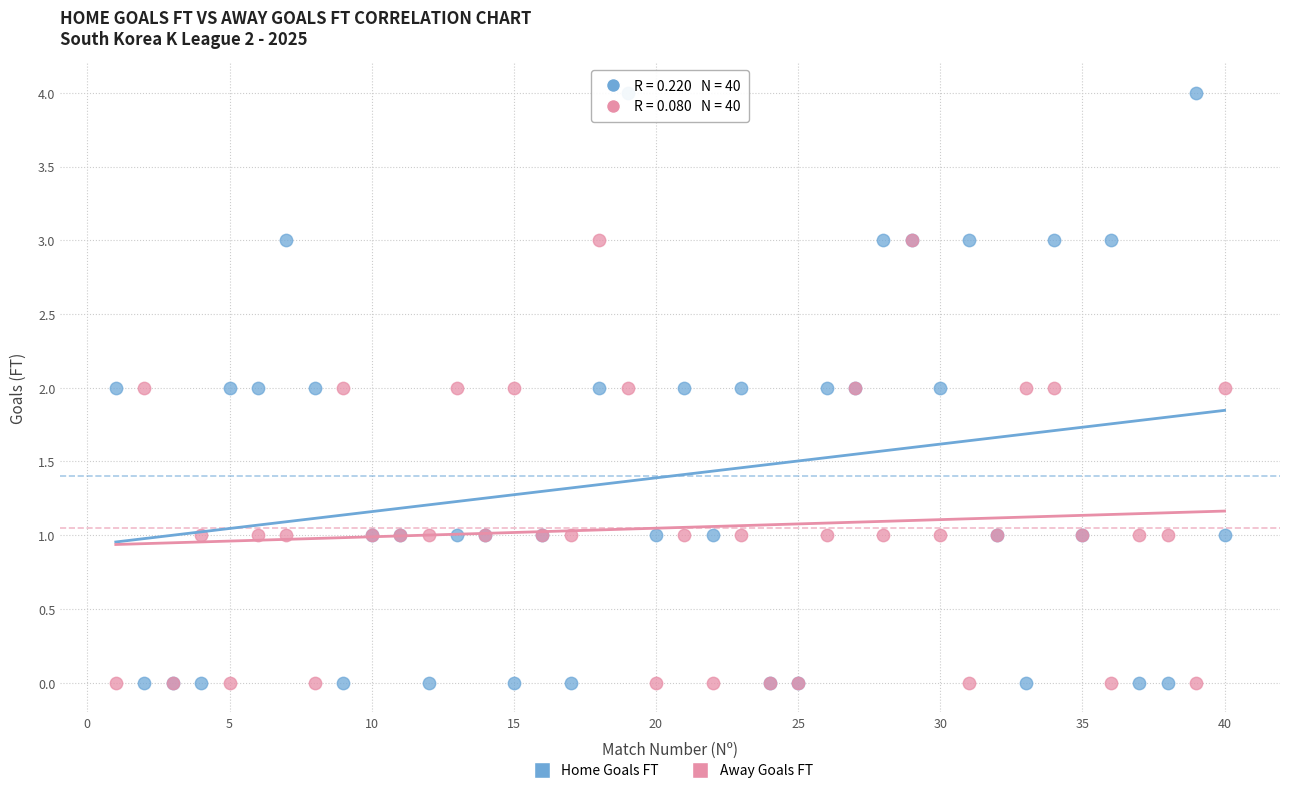

What are all the series names shown in the legend?

Home Goals FT, Away Goals FT